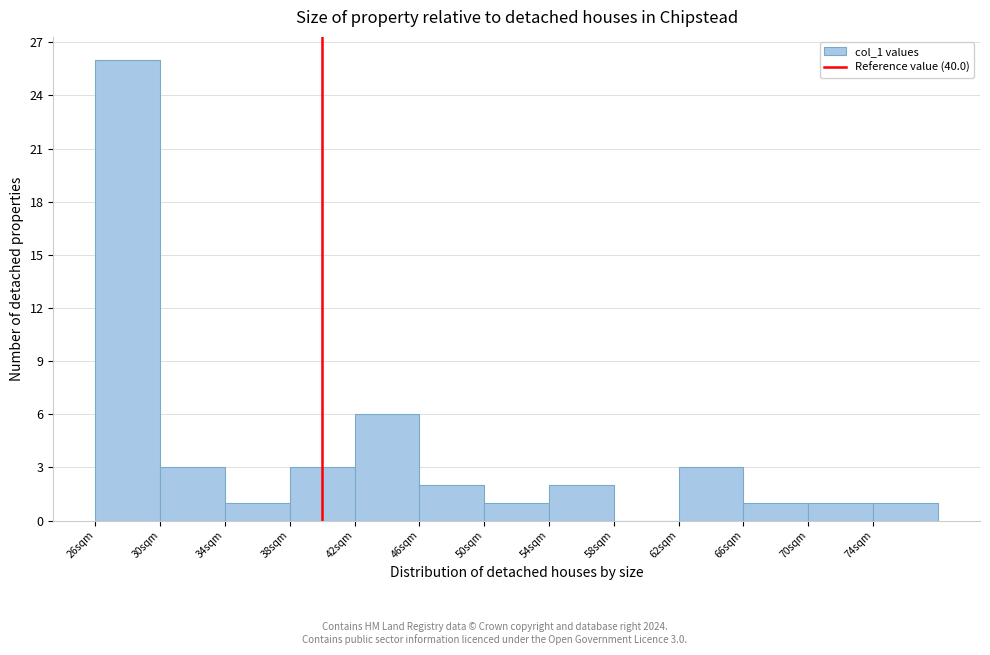

Over which range of the x-axis is the bar tallest?

26 to 30